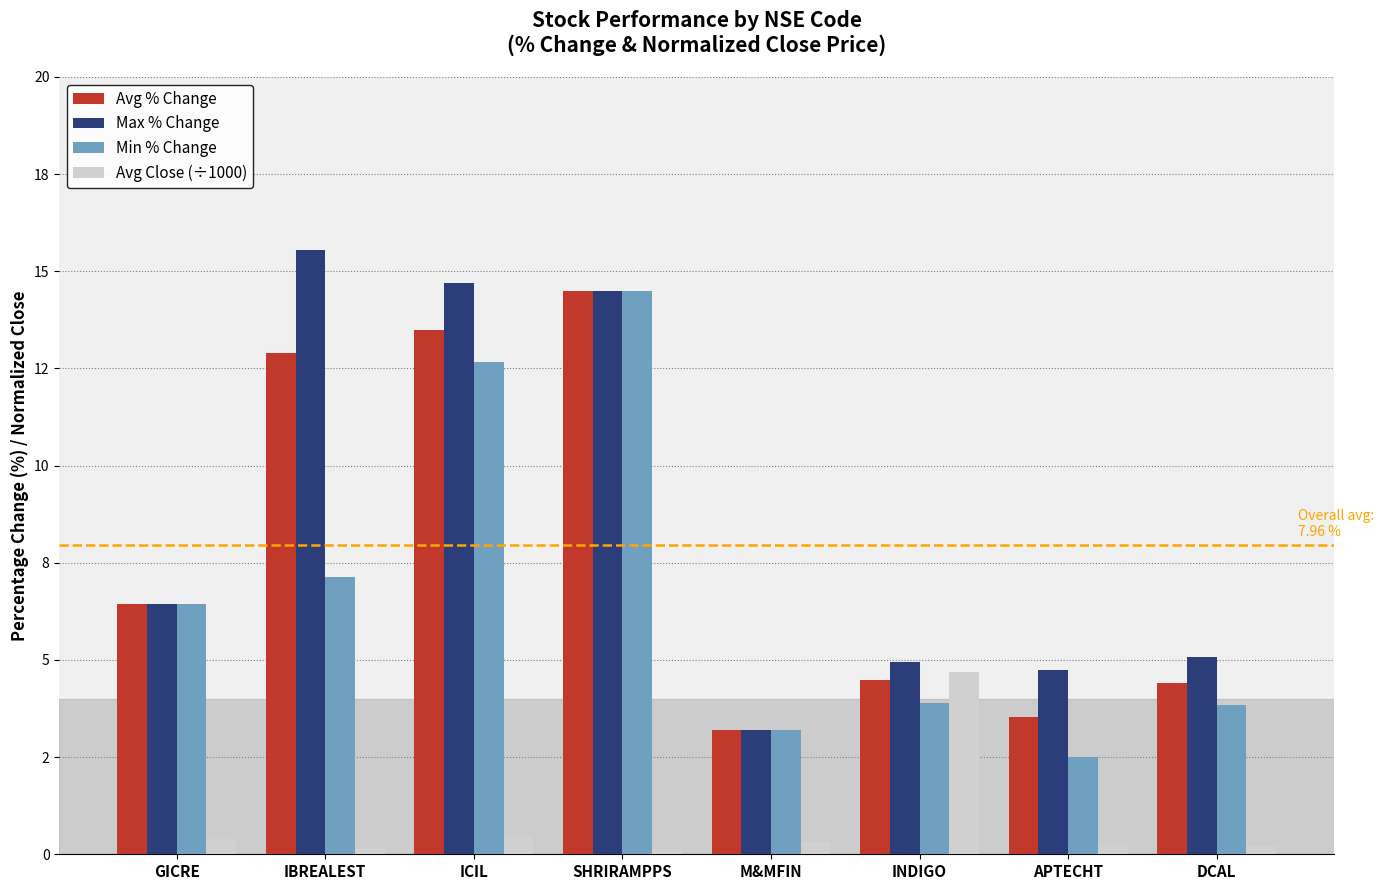

What are all the series names shown in the legend?

Avg % Change, Max % Change, Min % Change, Avg Close (÷1000)